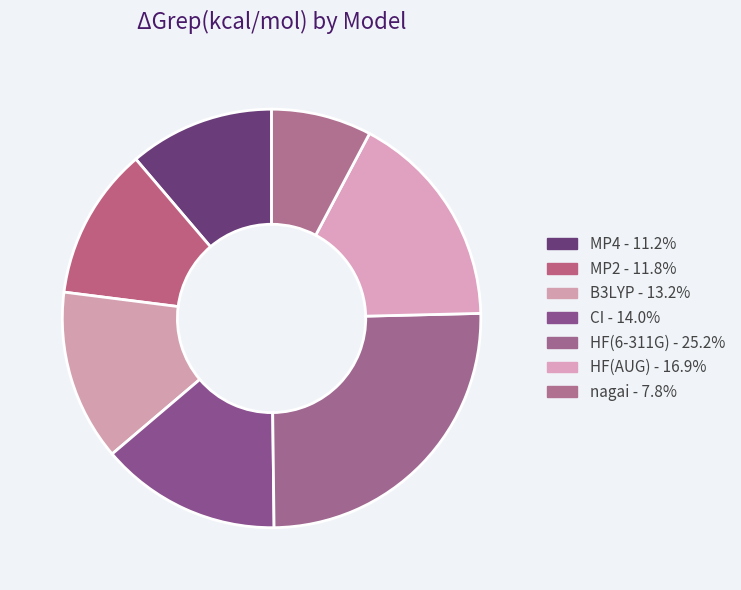

To the nearest percent, what is the average slice percentage?

14%